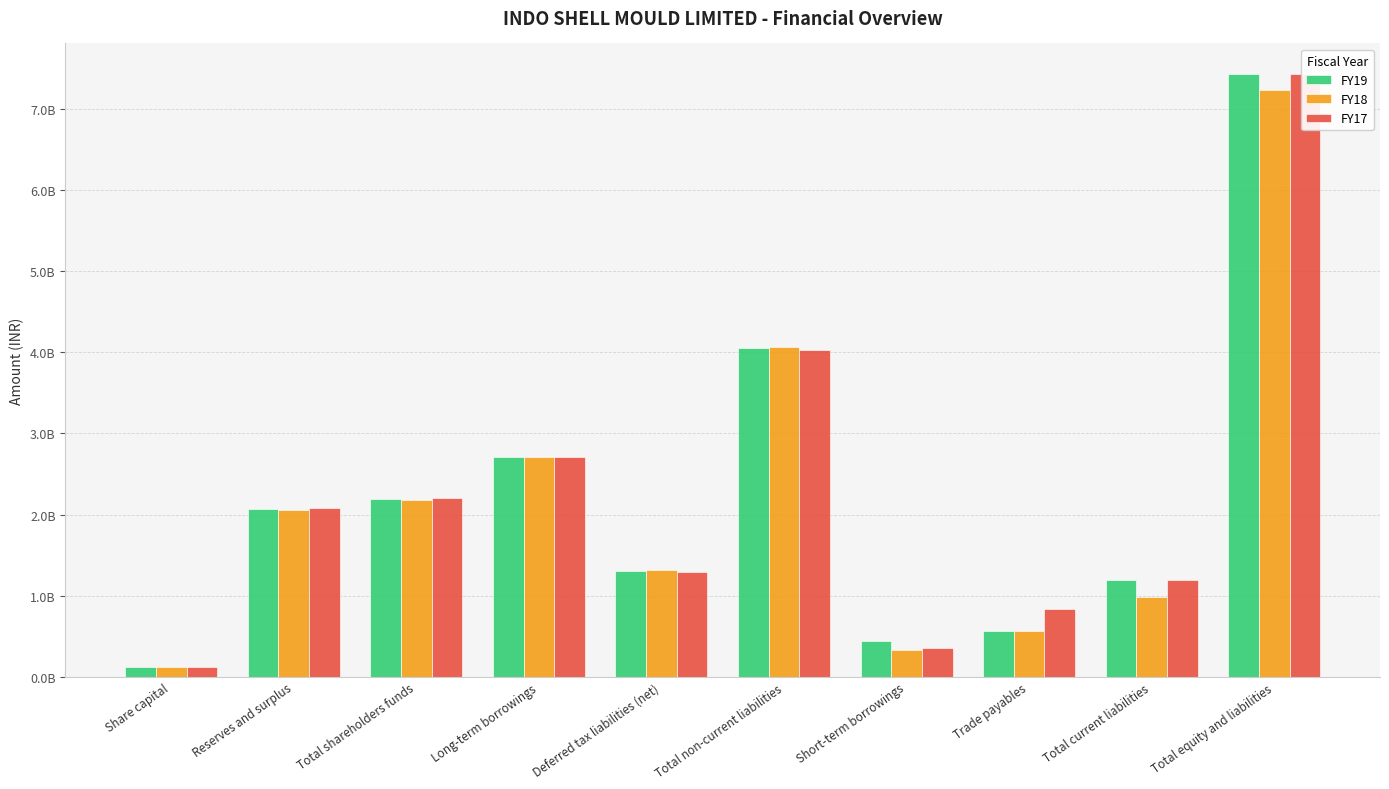

Is it true that FY17 equals 2084671000 at Reserves and surplus?

True